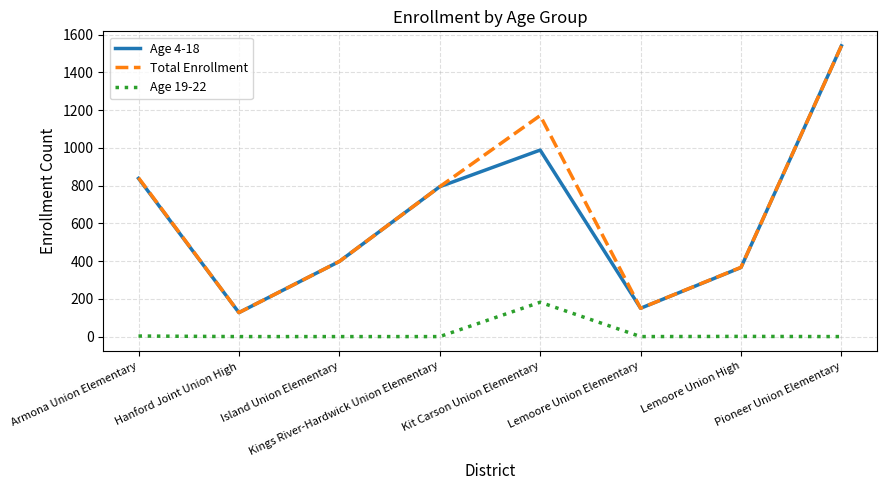

What is the spread (max minus min) of values at Kit Carson Union Elementary?

989